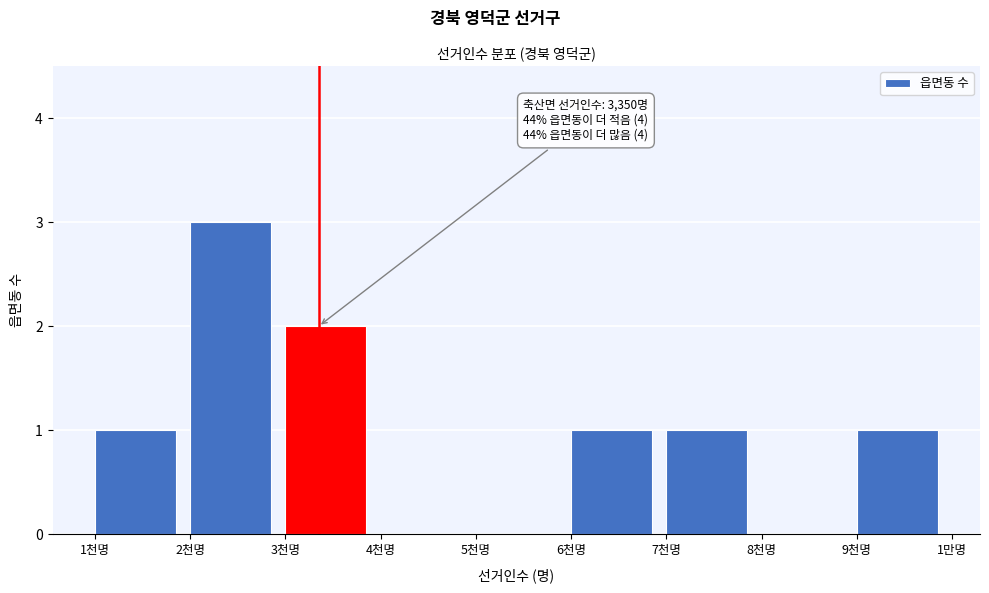

Reading left to right, what are all the values shown in this chart?

1천명=1	2천명=3	3천명=2	4천명=0	5천명=0	6천명=1	7천명=1	8천명=0	9천명=1